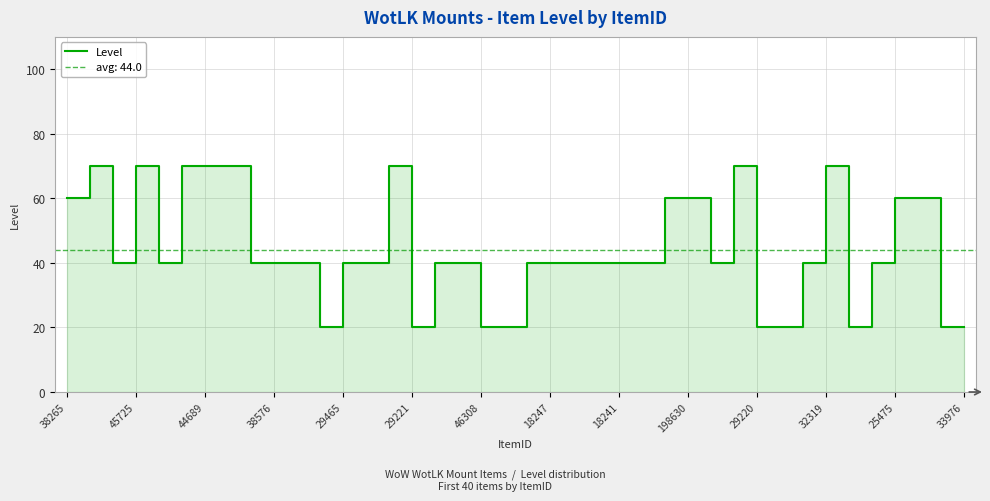

How many values exceed 40?

13